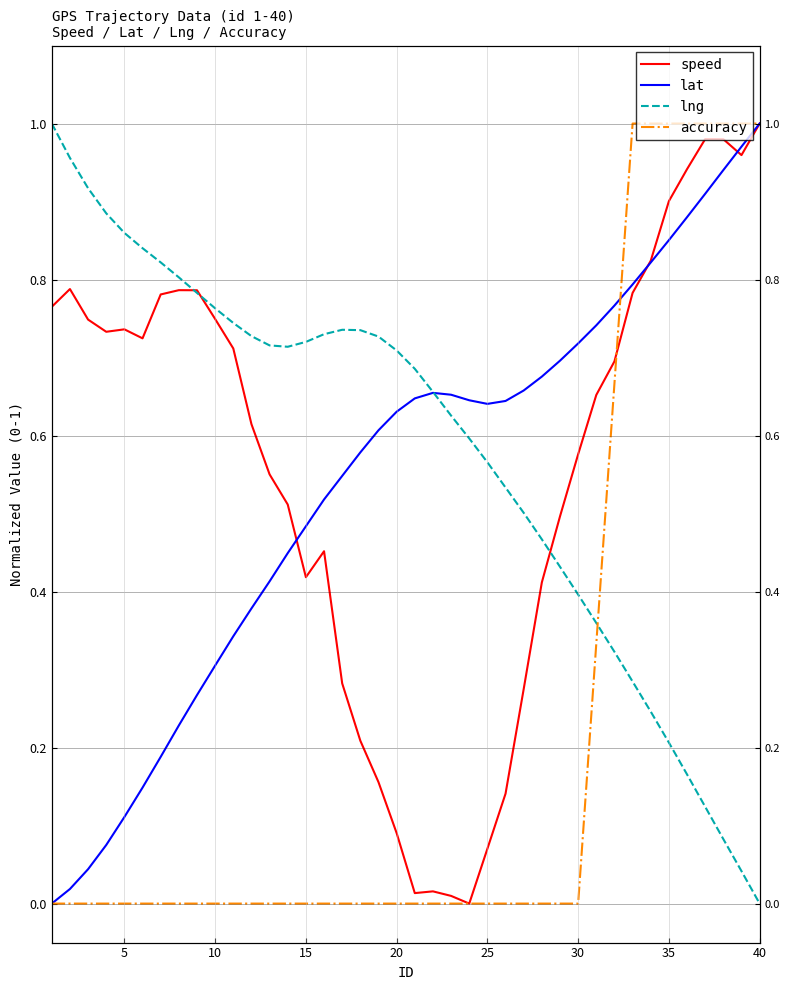

Is it true that speed equals 0.2 at 11?

False